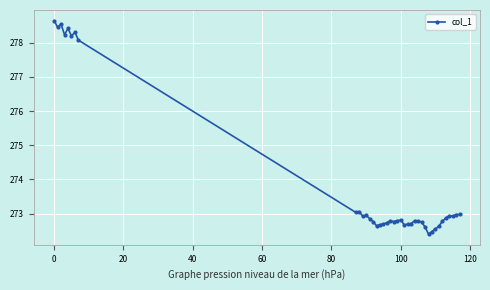

What is the value of the 10th point from the left?

273.1